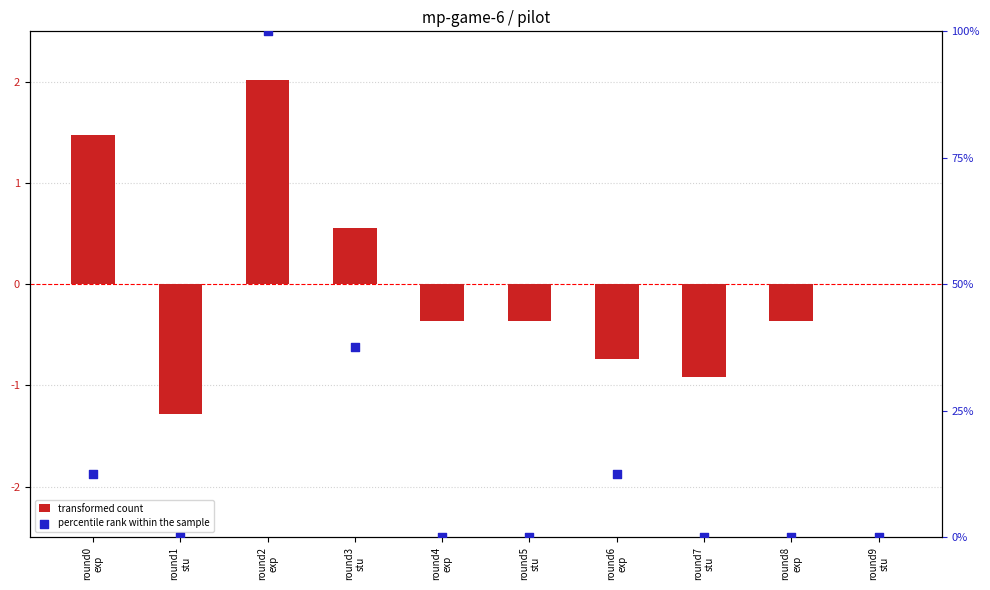

Which series has the widest spread of Y values?

percentile rank within the sample